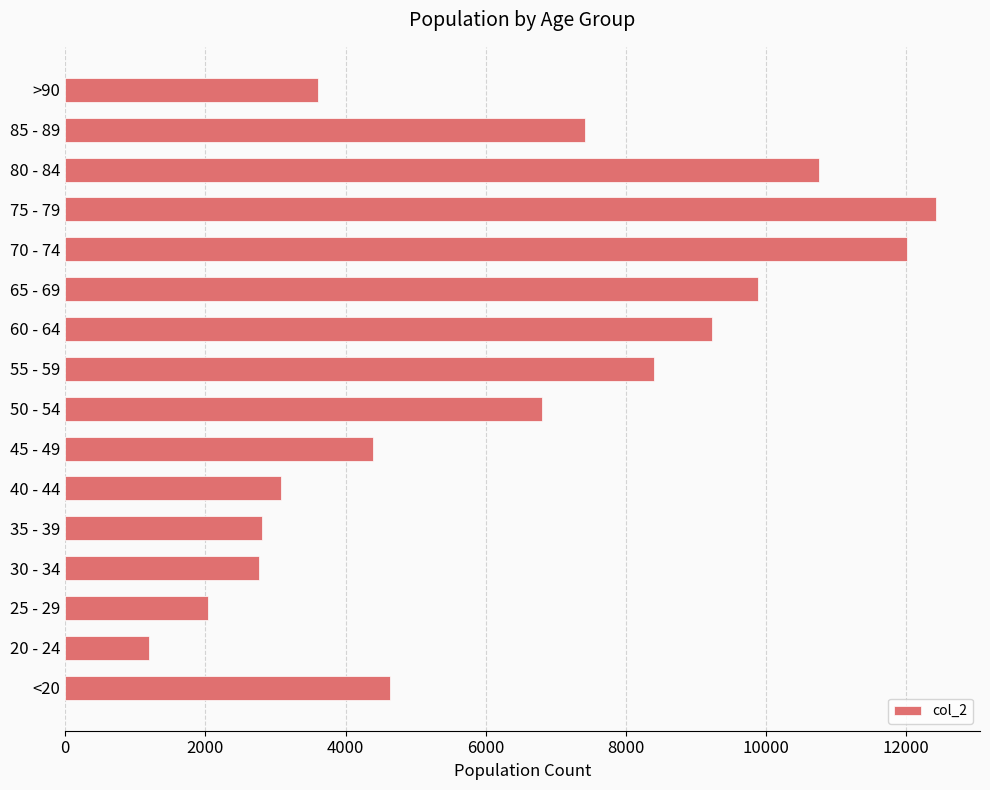

Which label corresponds to the smallest value in the chart?

20 - 24